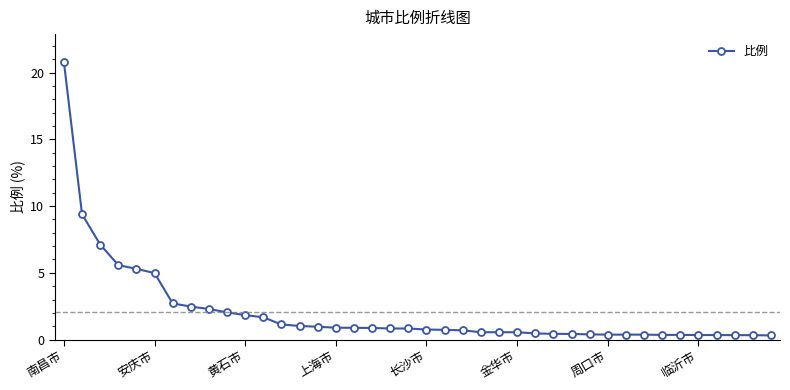

What is the difference between the maximum and minimum values?

20.5